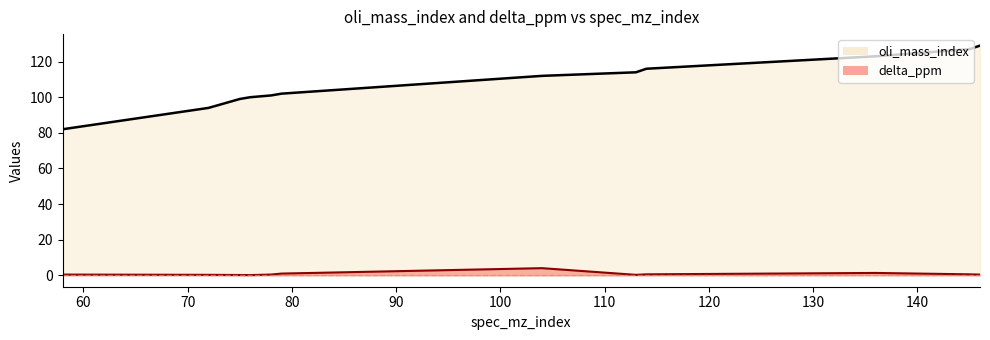

Is the value of oli_mass_index at 104 greater than the value of delta_ppm at 72?

Yes